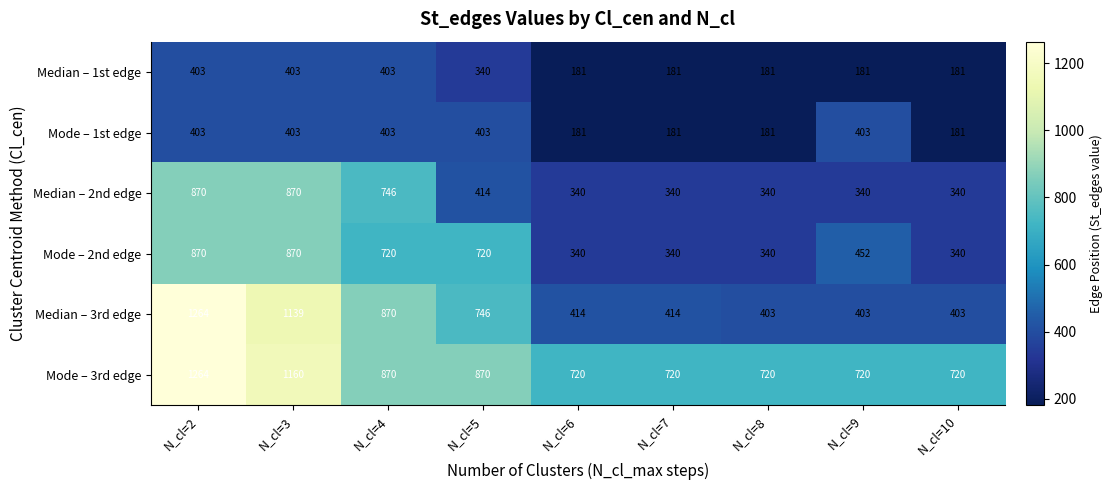

Read the Median – 1st edge value at N_cl=5, to the nearest 5.

340